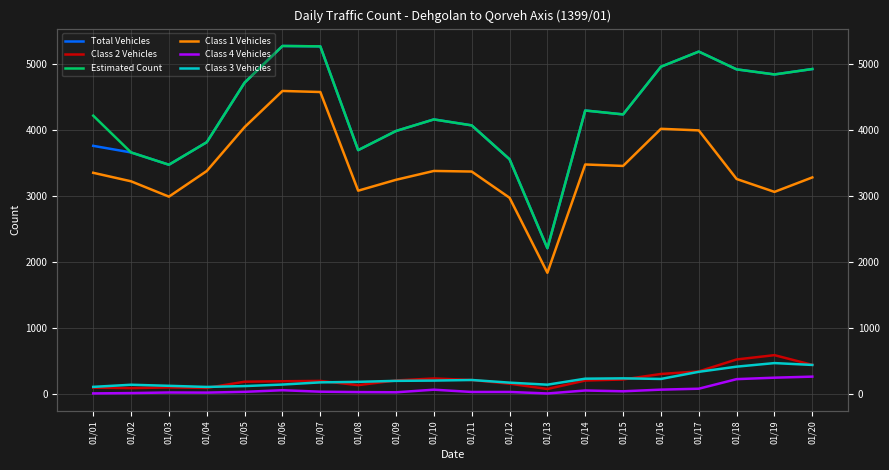

Read the Total Vehicles value at 01/12, to the nearest 50.

3550